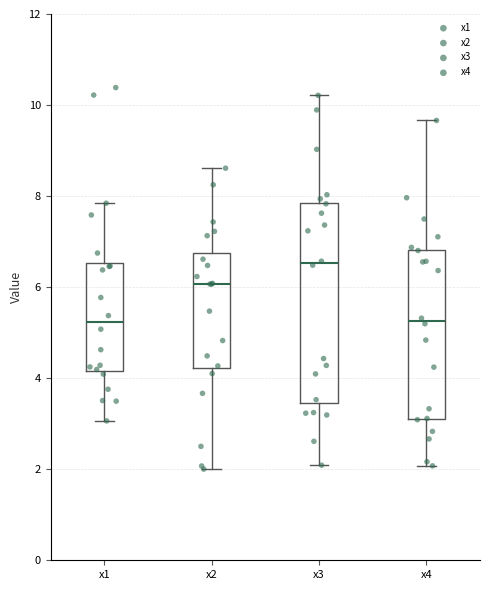

Reading left to right, transcribe this box plot: for each box, give where its median line is, the range the box spans, and where its two whiskers end, as read against the y-axis. The values are not printed on the chart, so give them approximately, as read against the axis.

x1: median 5.2, box 4.2 to 6.6, whiskers 3.0 to 7.8
x2: median 6.0, box 4.2 to 6.8, whiskers 2.0 to 8.6
x3: median 6.6, box 3.4 to 7.8, whiskers 2.0 to 10.2
x4: median 5.2, box 3.2 to 6.8, whiskers 2.0 to 9.6